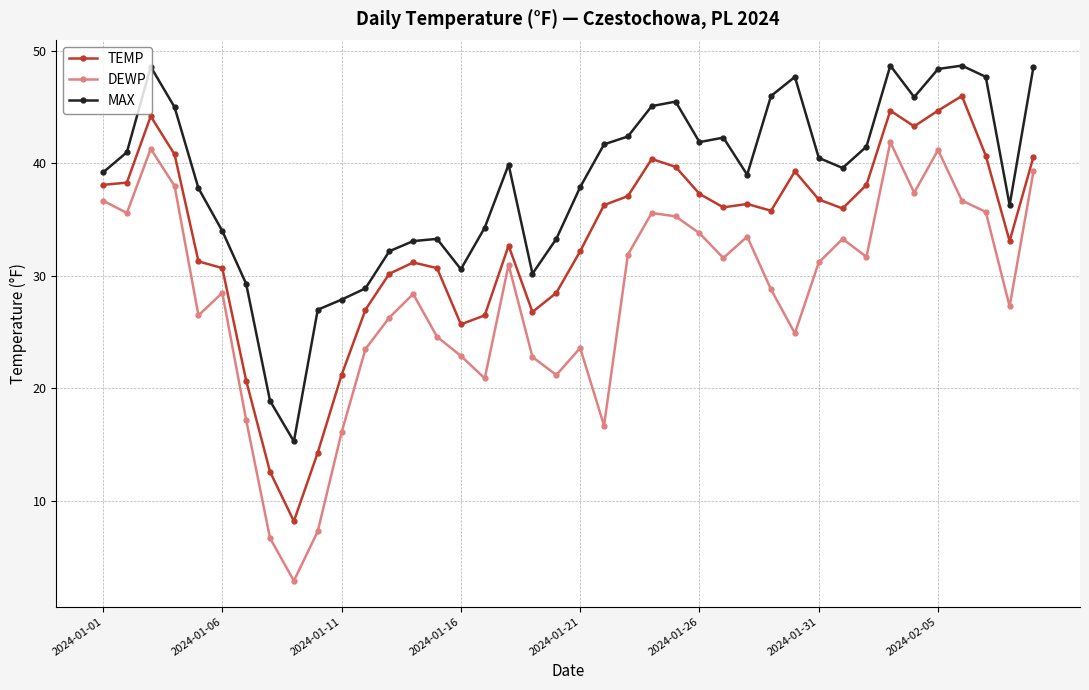

True or false: MAX has more than 2 interior local peaks.

True